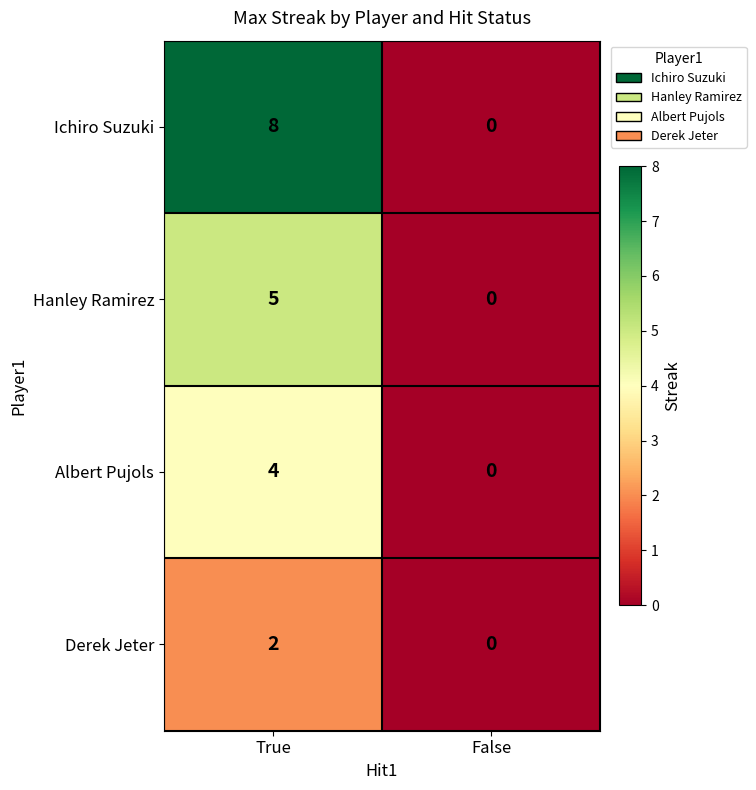

Which series changed the most between True and False?

Ichiro Suzuki